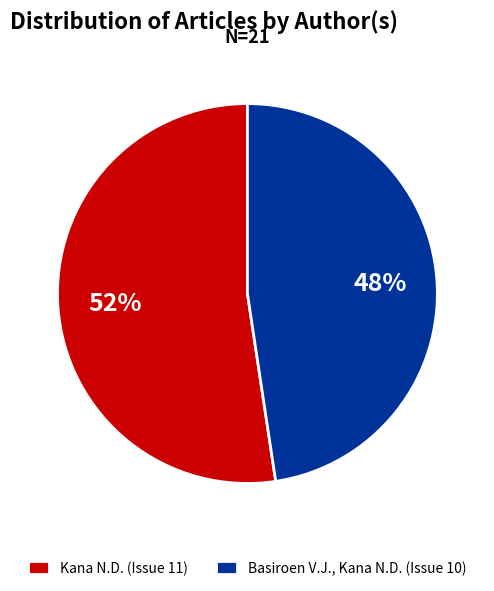

Which category accounts for the majority?

Kana N.D.